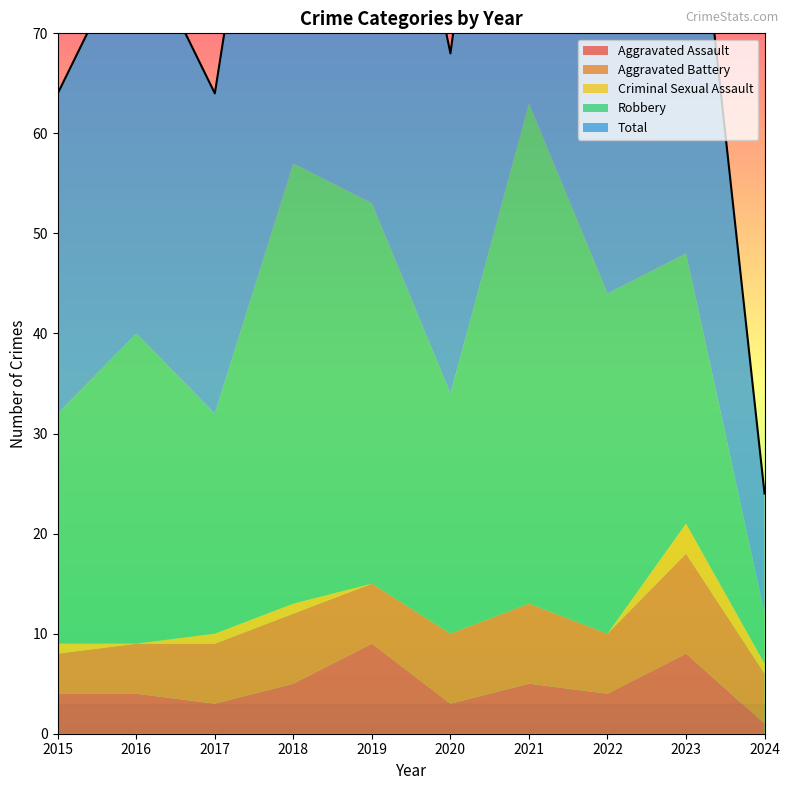

How many series are shown in this chart?

5